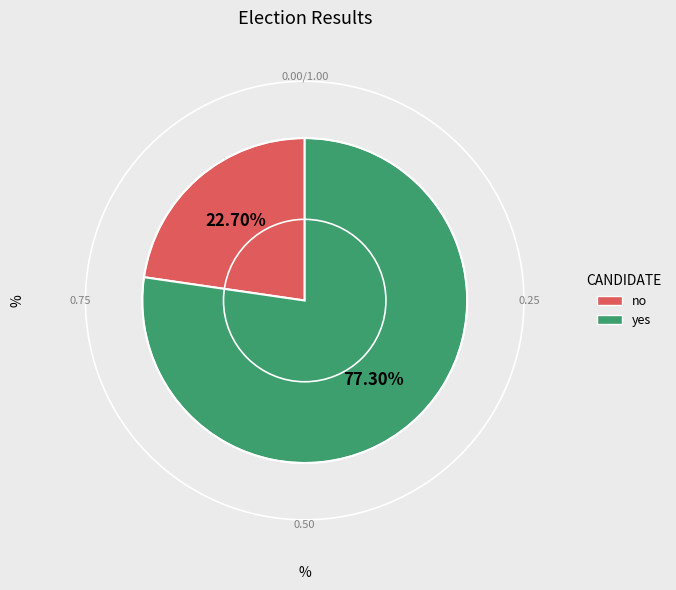

How many segments does this pie chart have?

2